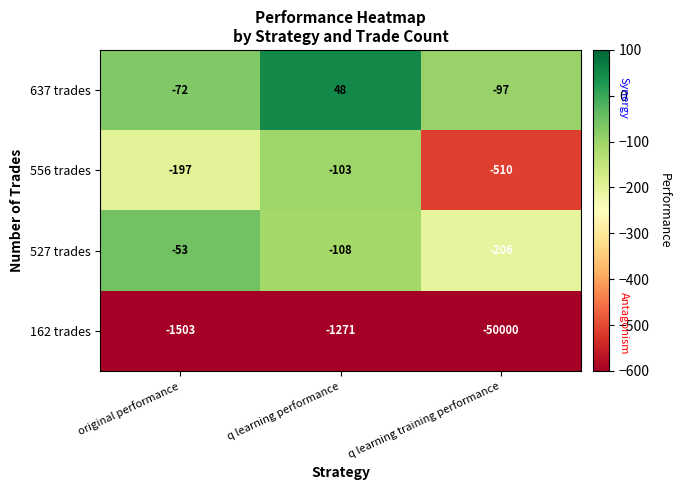

What is the spread (max minus min) of values at q learning performance?

1319